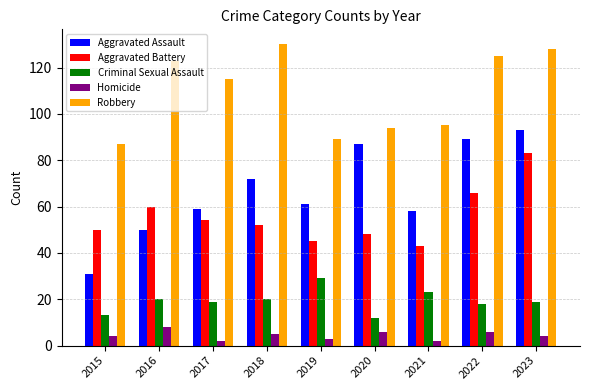

How many distinct data groups are displayed?

5